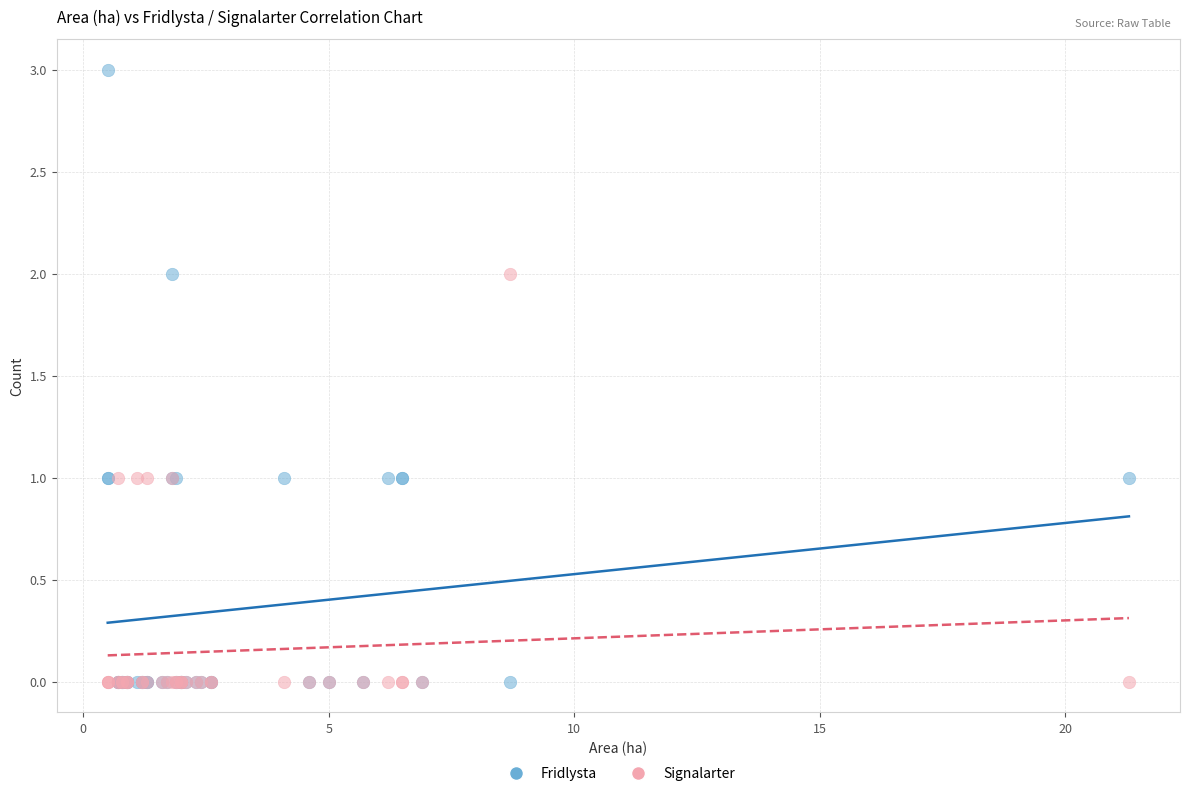

Which series has the largest Y range (max minus min)?

Fridlysta